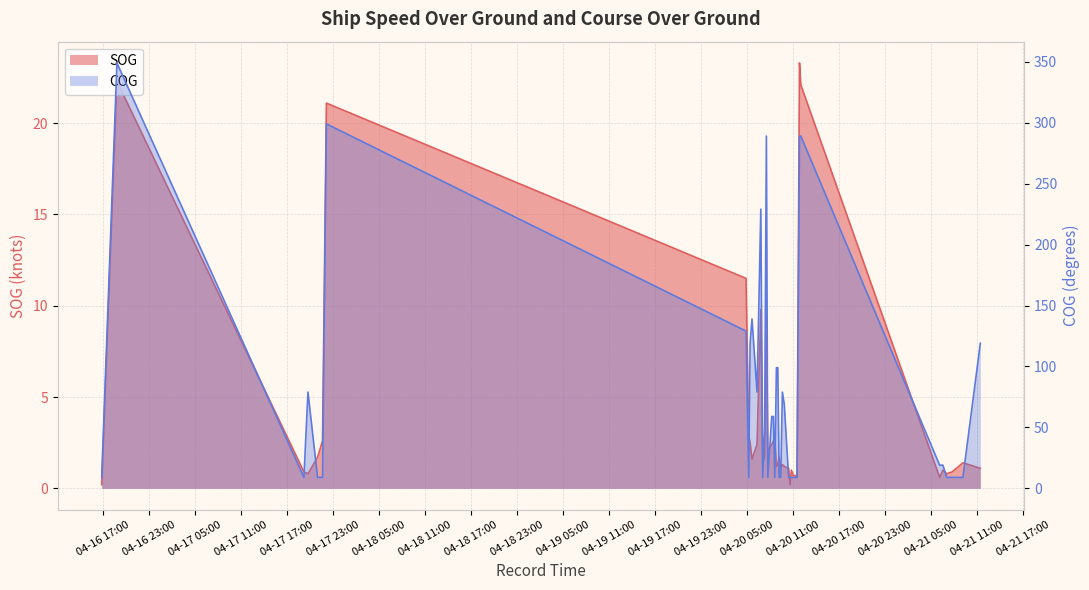

How many data points in COG are above 19?

19